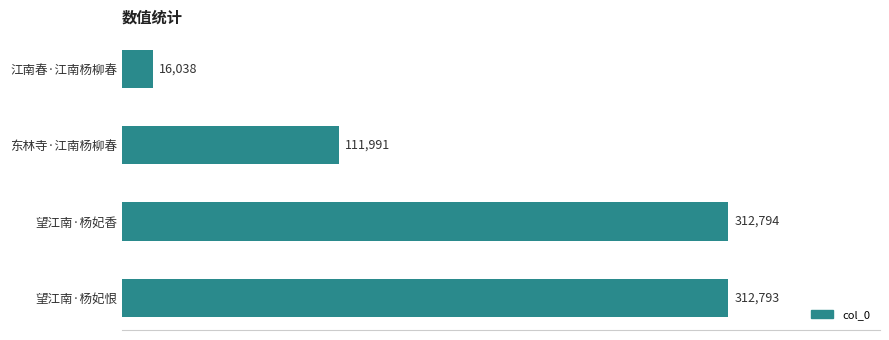

Are the bars grouped side by side (vs. stacked)?

No